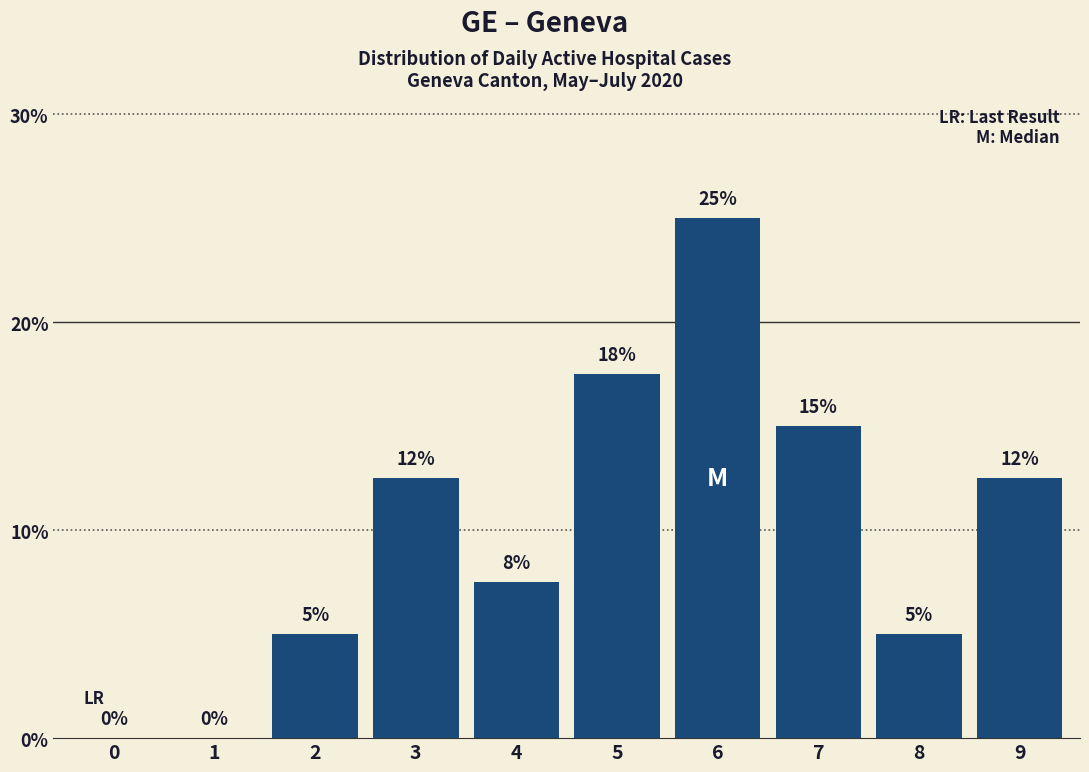

What is the sum of the values at 8 and 1?

5.0